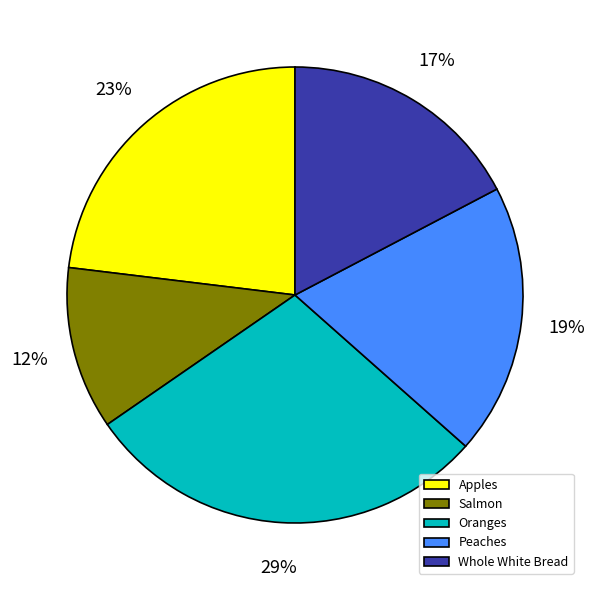

Which slice is the smallest?

Salmon